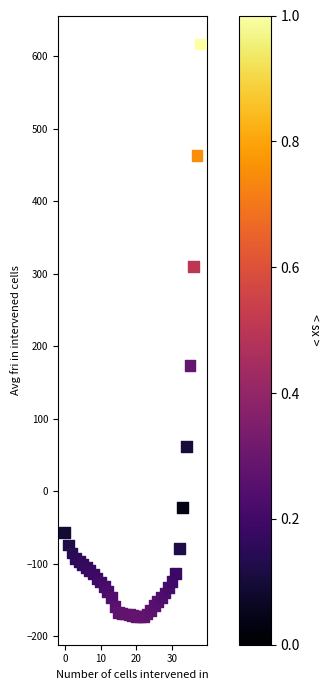

What Y value in the scatter plot is closest to 222?

174